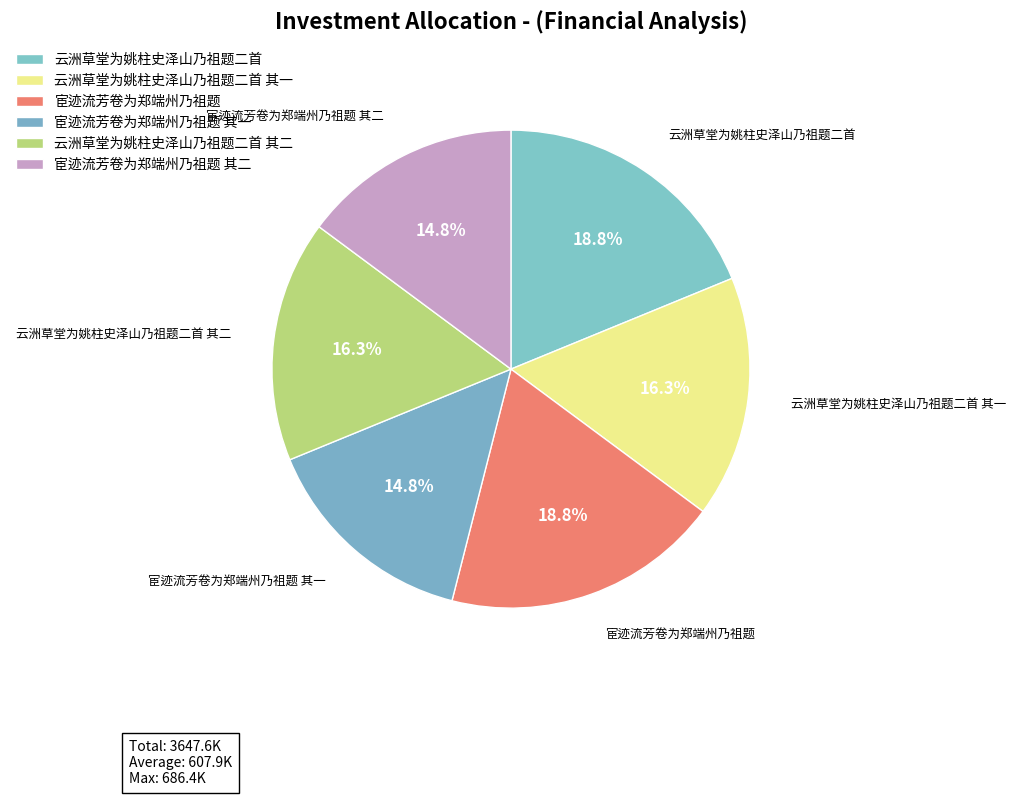

To the nearest percent, what is the average slice percentage?

17%